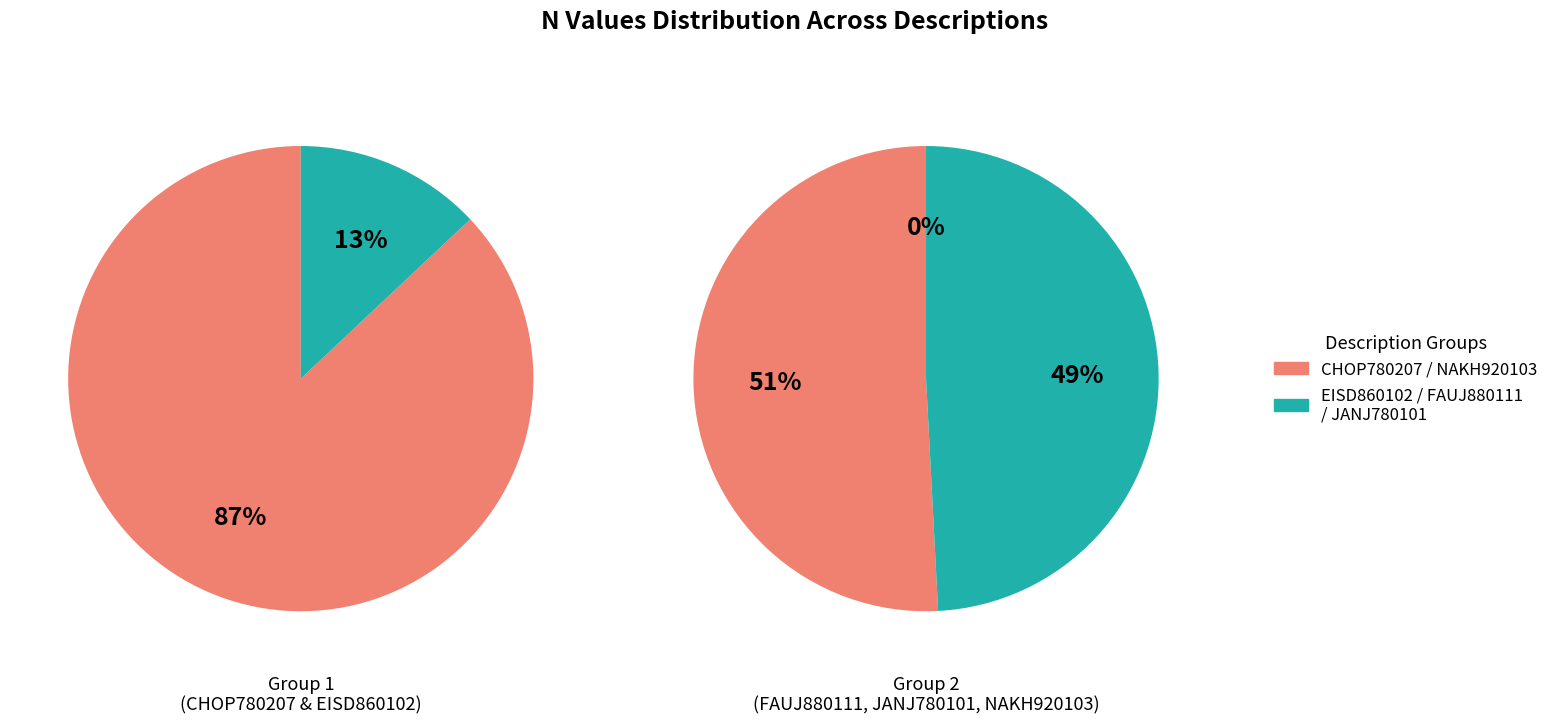

Which slice is the largest?

CHOP780207